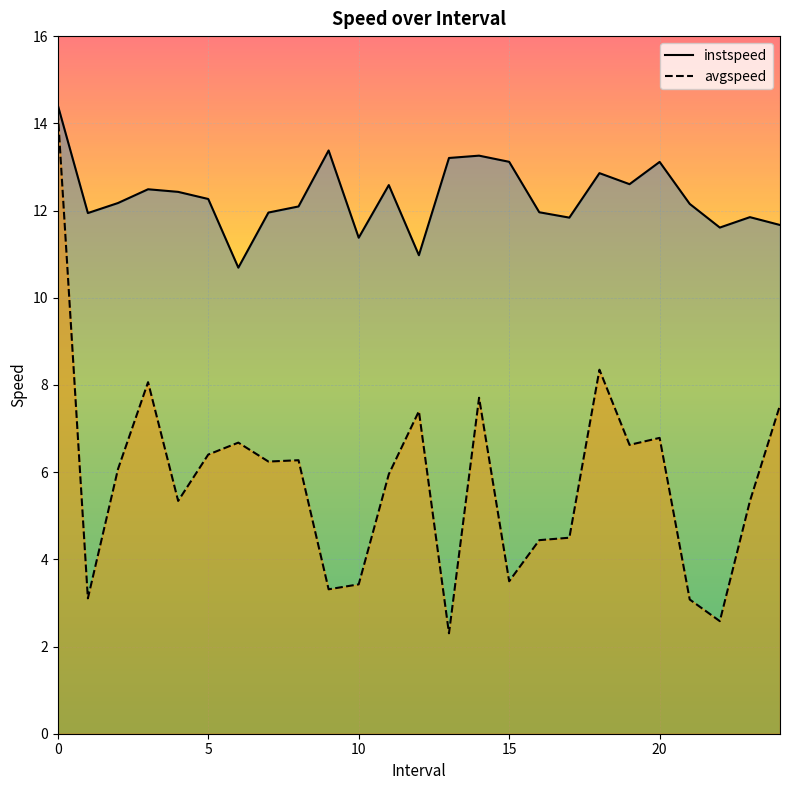

What is the difference between the maximum and minimum values in the avgspeed series?

11.9